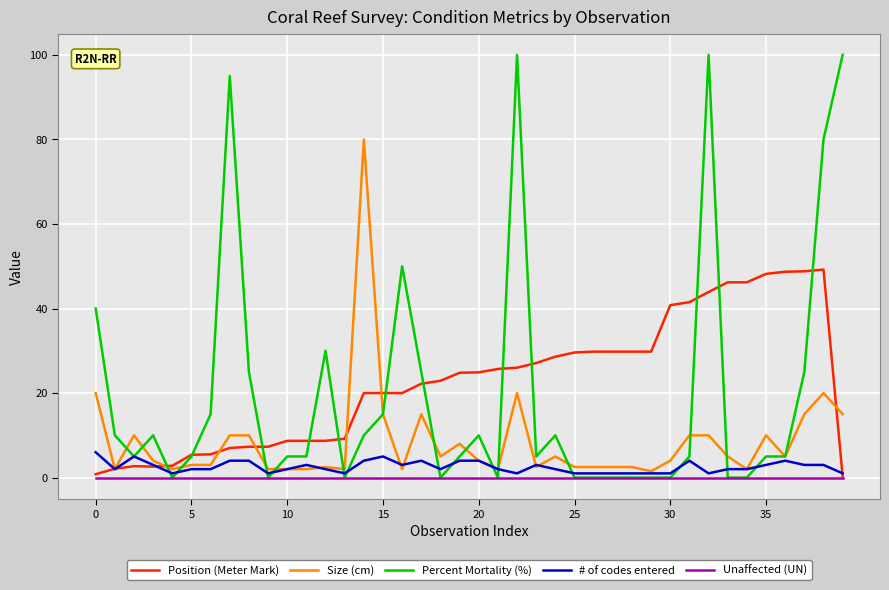

What is the difference between the maximum and minimum values in the Position (Meter Mark) series?

48.9